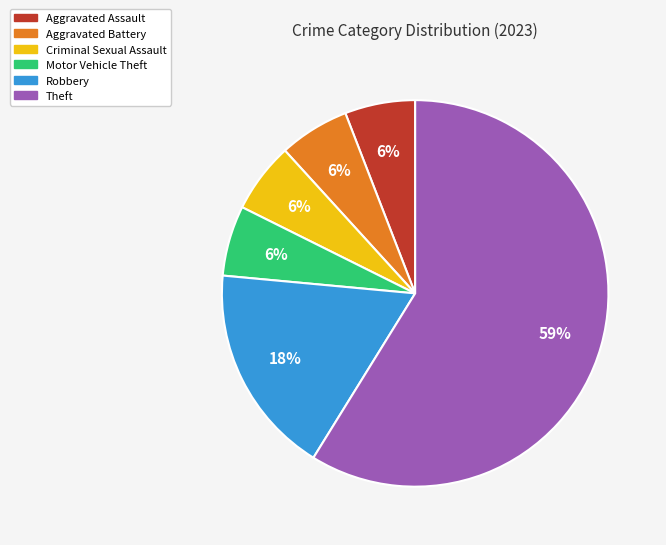

Approximately how many times larger is the value at Robbery compared to Aggravated Assault?

3.0